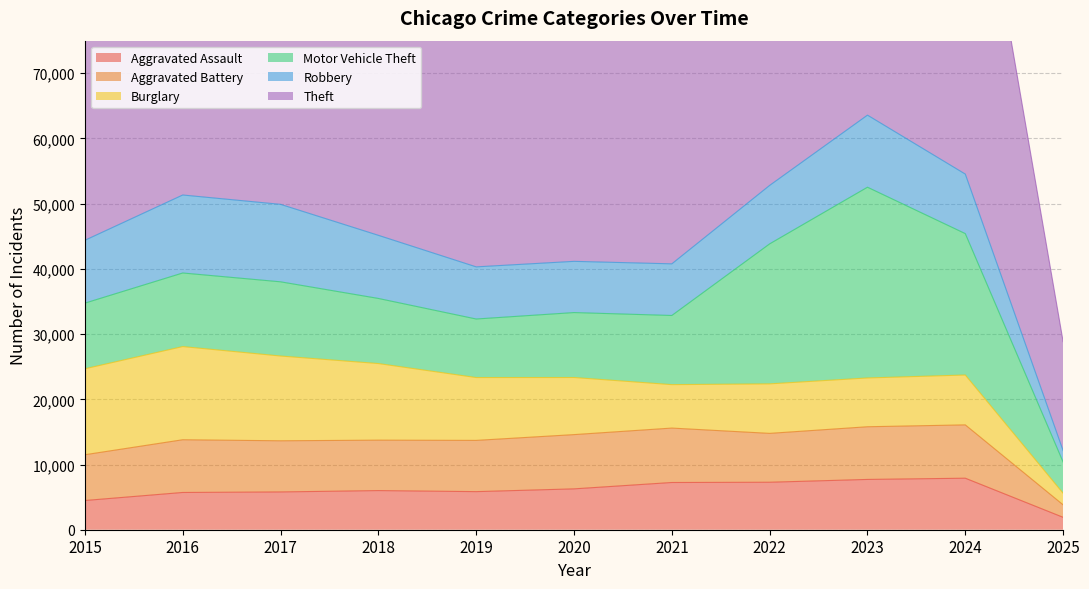

List the labels in order of Robbery value, largest first.

2016, 2017, 2023, 2018, 2015, 2024, 2022, 2019, 2021, 2020, 2025